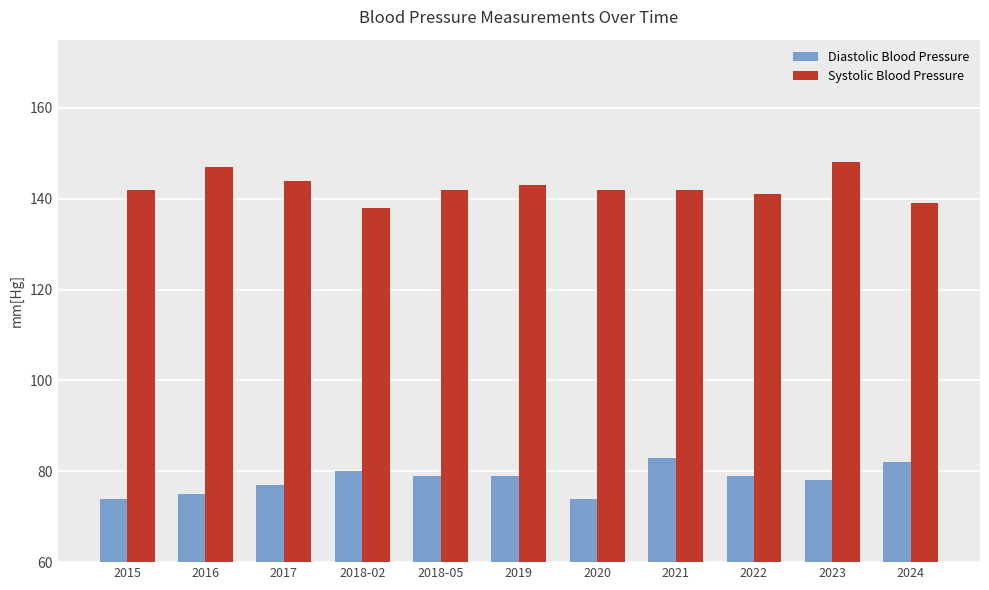

What is the spread (max minus min) of values at 2024?

57